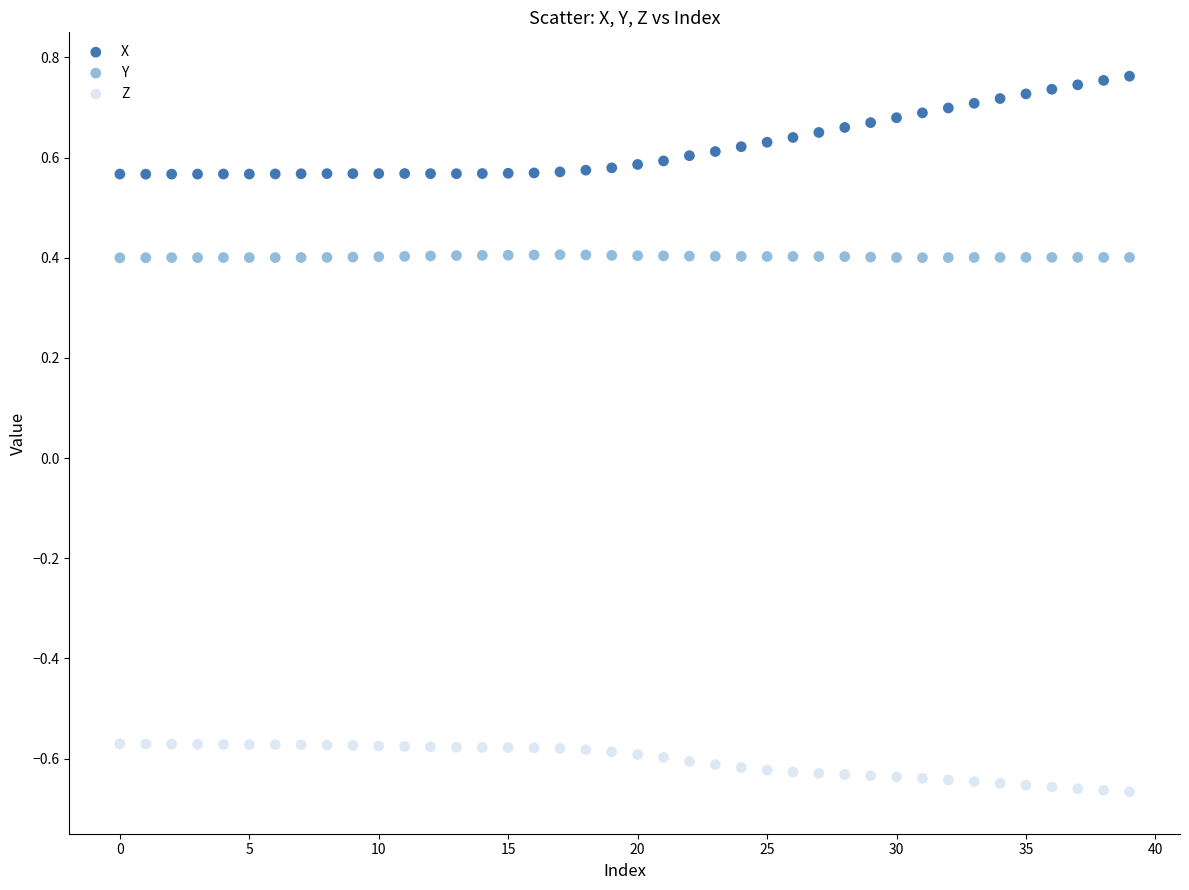

Which series contains the lowest Y value?

Z